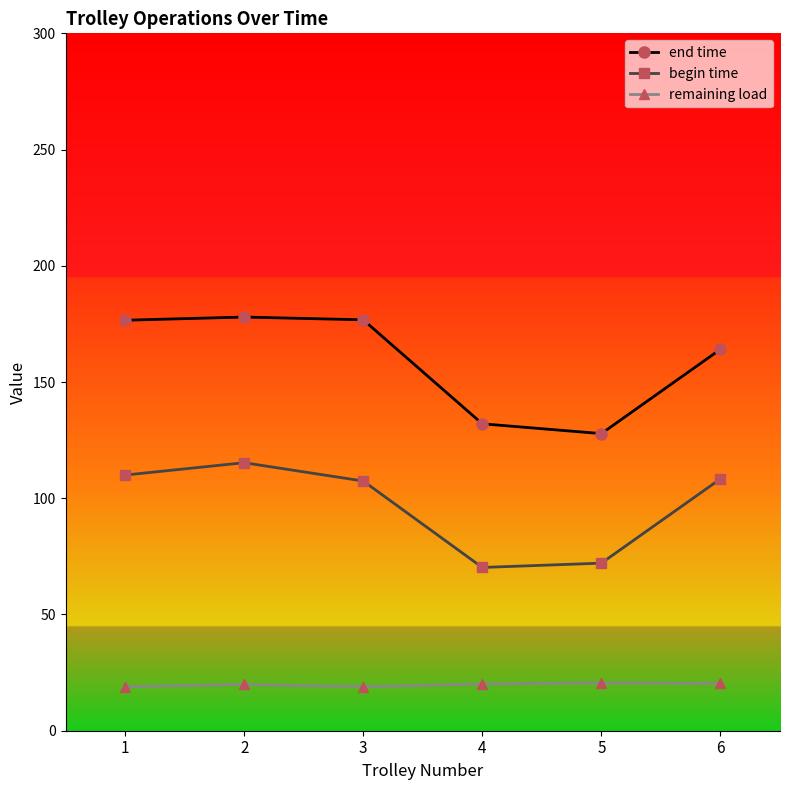

What is the difference between the second highest and minimum values in the remaining load series?

1.4